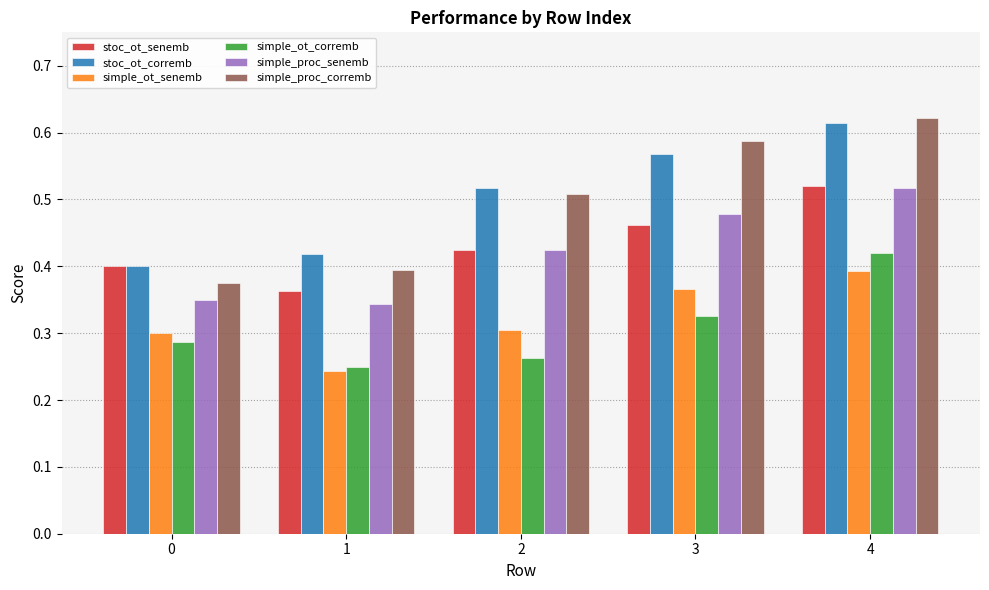

Between 0 and 2, which series saw the biggest shift?

simple_proc_corremb